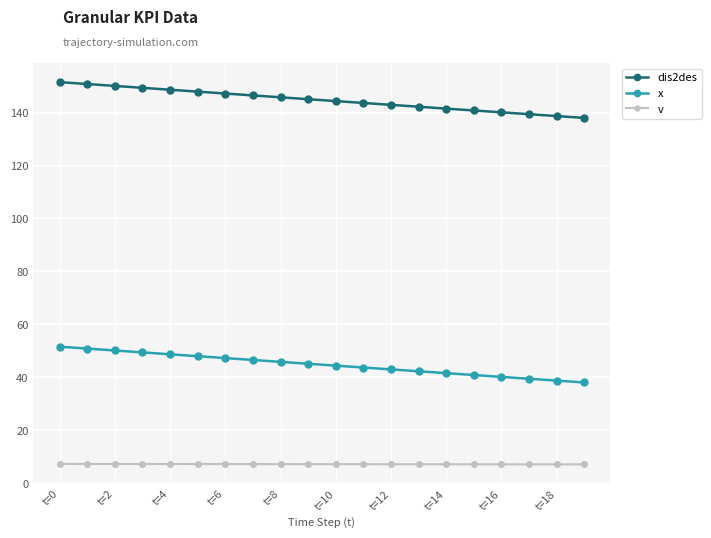

True or false: v and dis2des cross at least once.

False